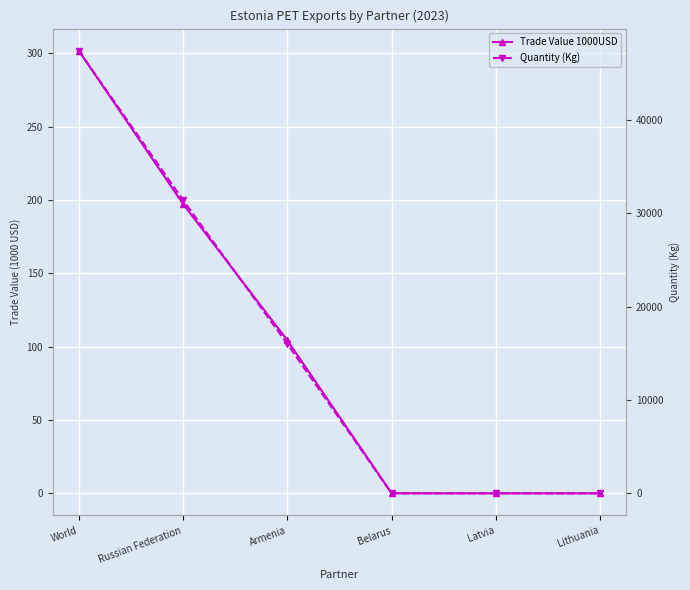

What position from the right is Belarus?

3